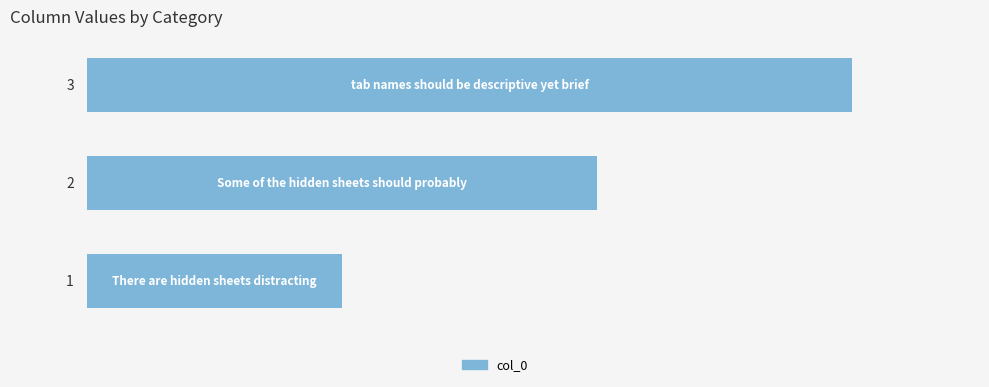

How many series are shown in this chart?

1